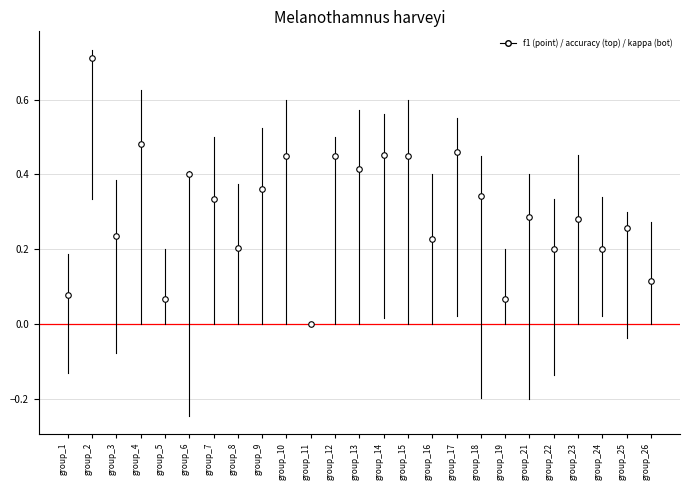

At which category is the sum across all series the highest?

2